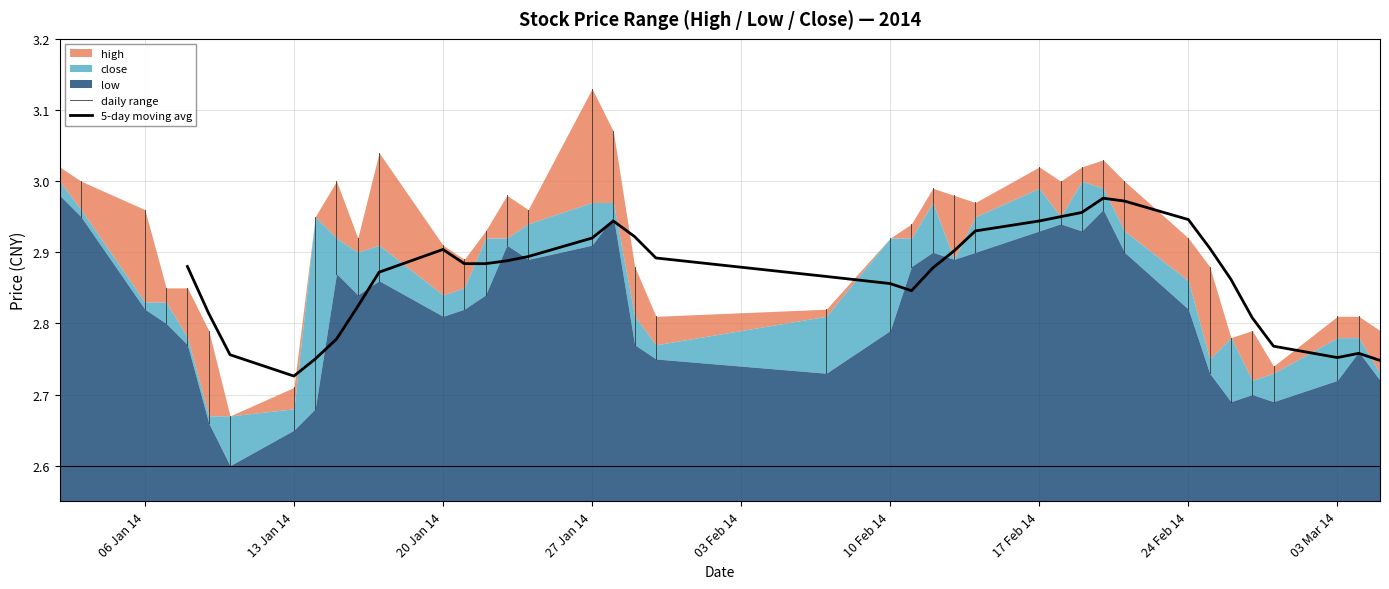

At which label is 5-day moving avg closest to 2?

13 Jan 14